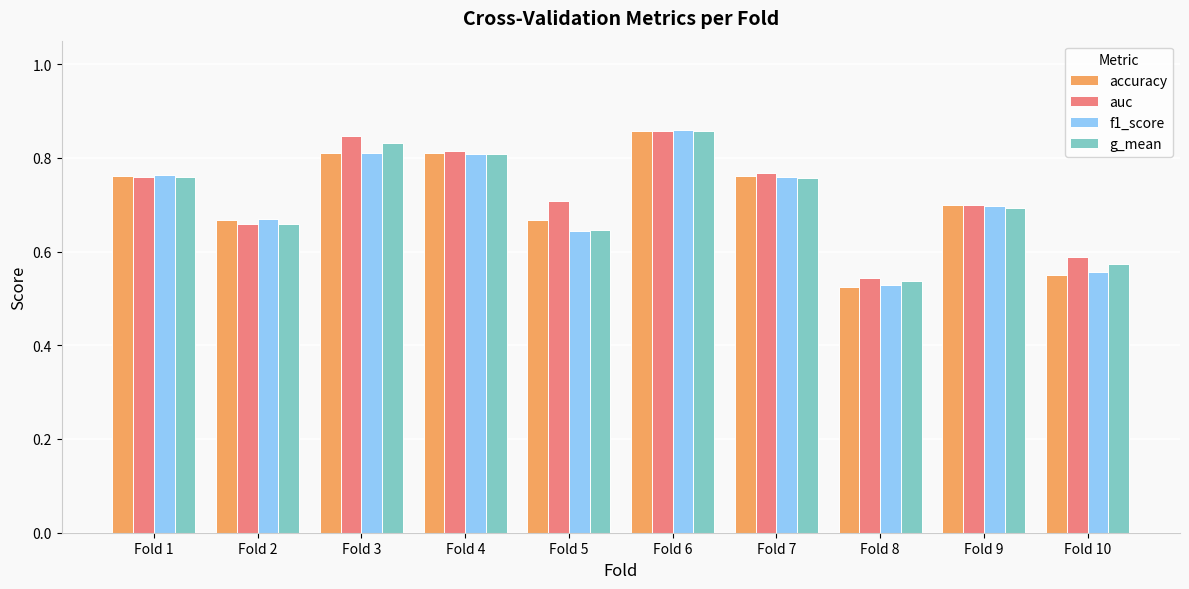

What are all the series names shown in the legend?

accuracy, auc, f1_score, g_mean